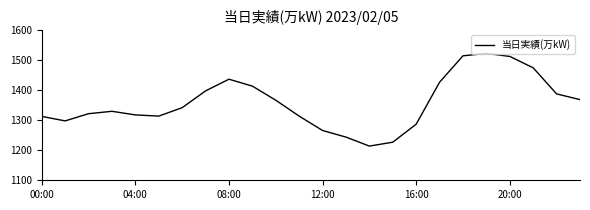

What is the maximum value shown in the chart?

1523